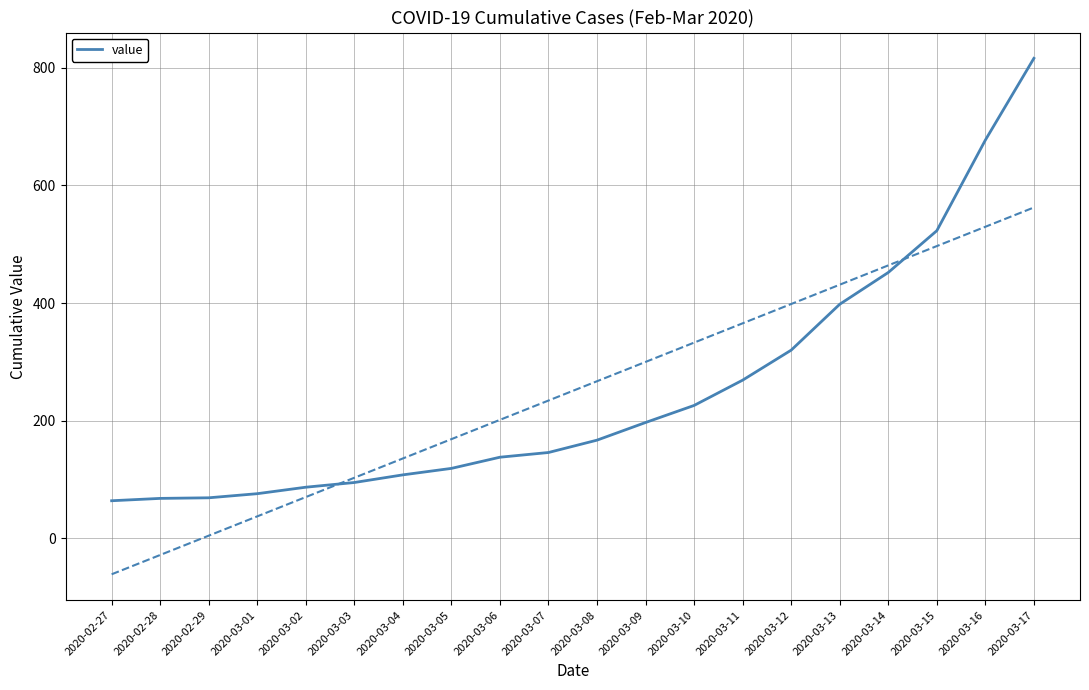

What is the average value?

251